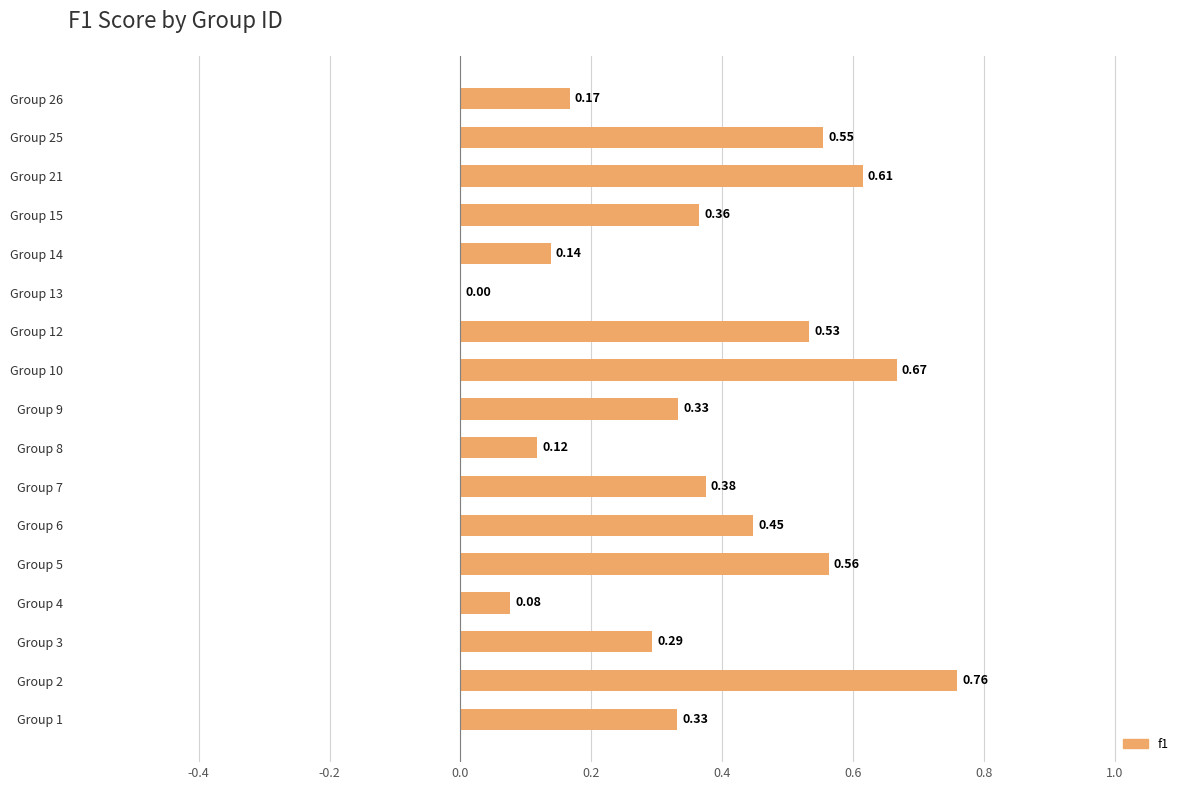

Which has a higher value, Group 8 or Group 1?

Group 1